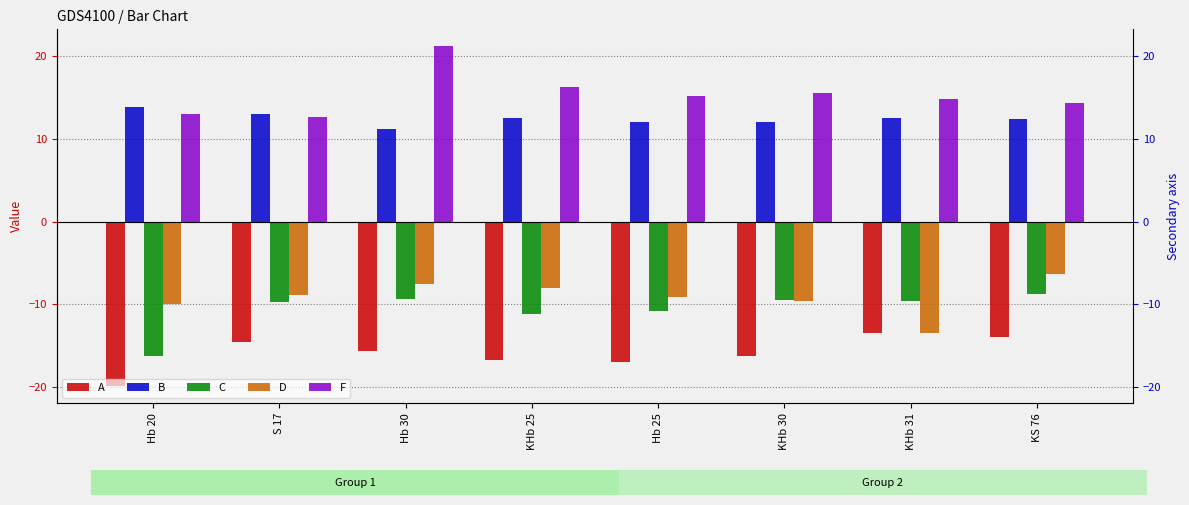

What value does the D series have at KHb 25?

-8.0